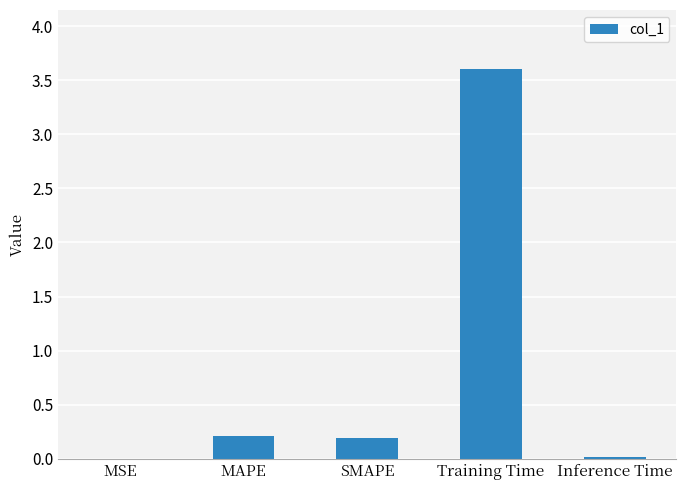

The value at MAPE is 0.2. True or false?

True